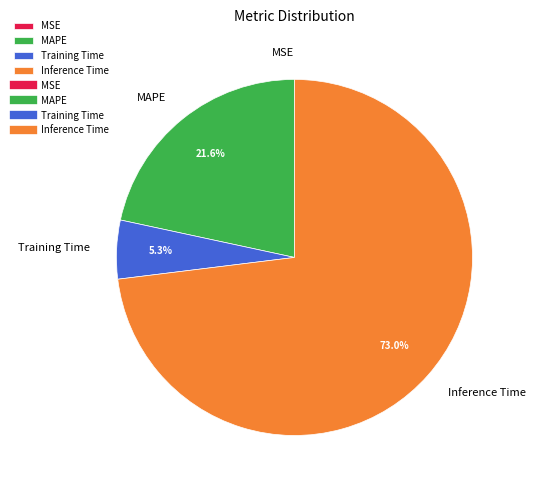

What portion of the pie excludes Training Time?

94.7%